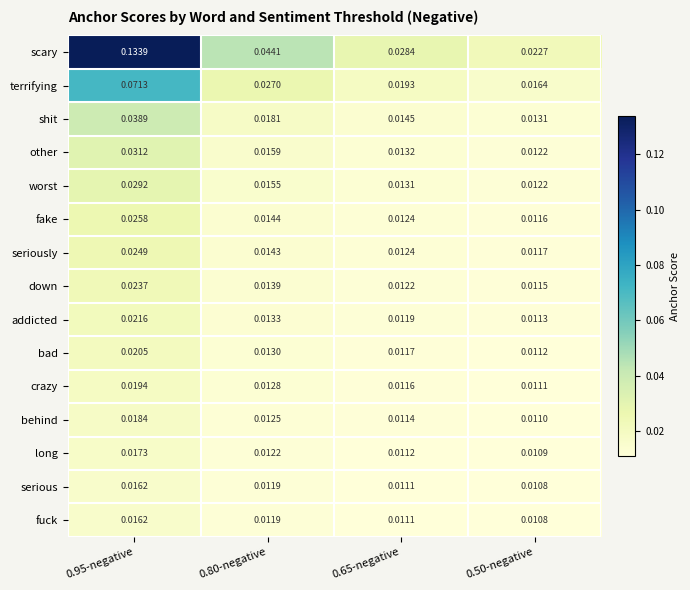

Which series has the largest total across all categories?

scary